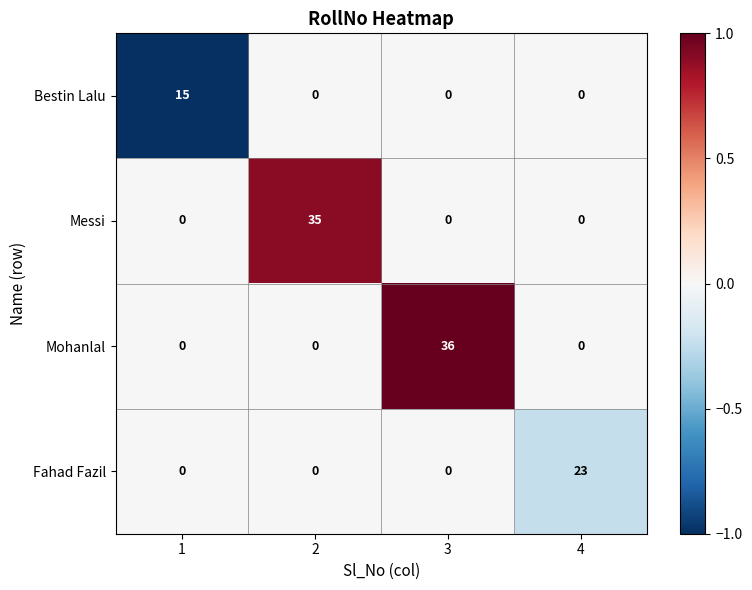

Reading right to left, what are all the values shown in this chart?

Bestin Lalu: 4=0	3=0	2=0	1=15
Messi: 4=0	3=0	2=35	1=0
Mohanlal: 4=0	3=36	2=0	1=0
Fahad Fazil: 4=23	3=0	2=0	1=0